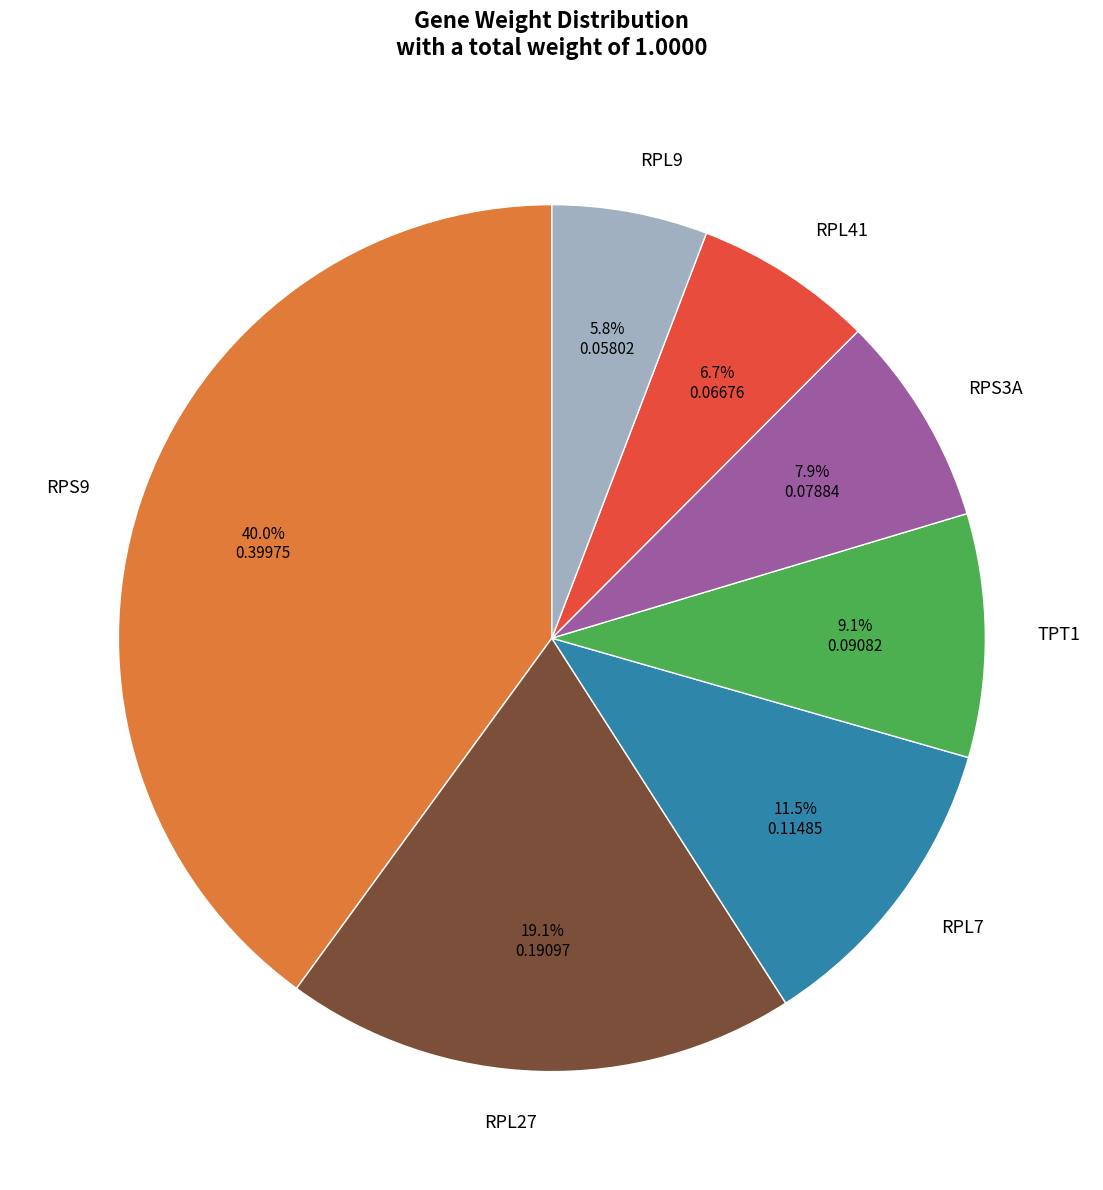

Is the sum of RPS9 and RPS3A greater than half?

No